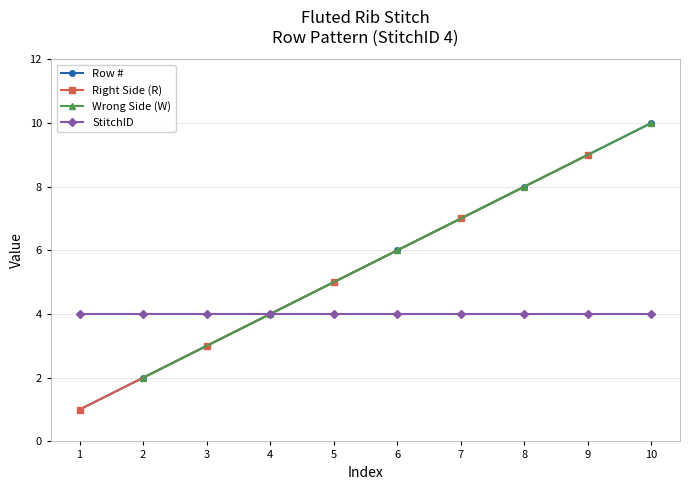

What is the difference between the maximum and minimum values?

9